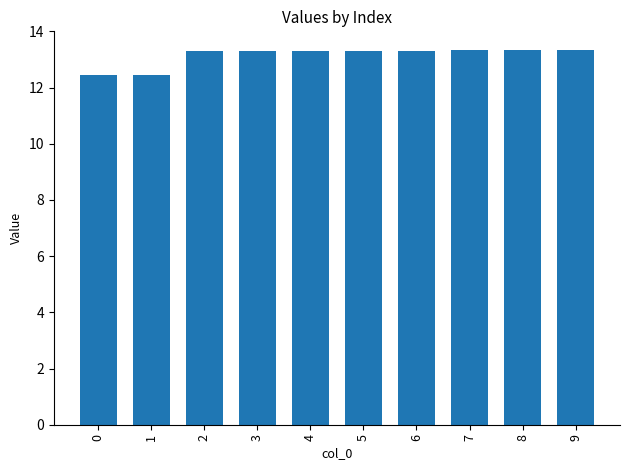

Which has a higher value, 0 or 7?

7